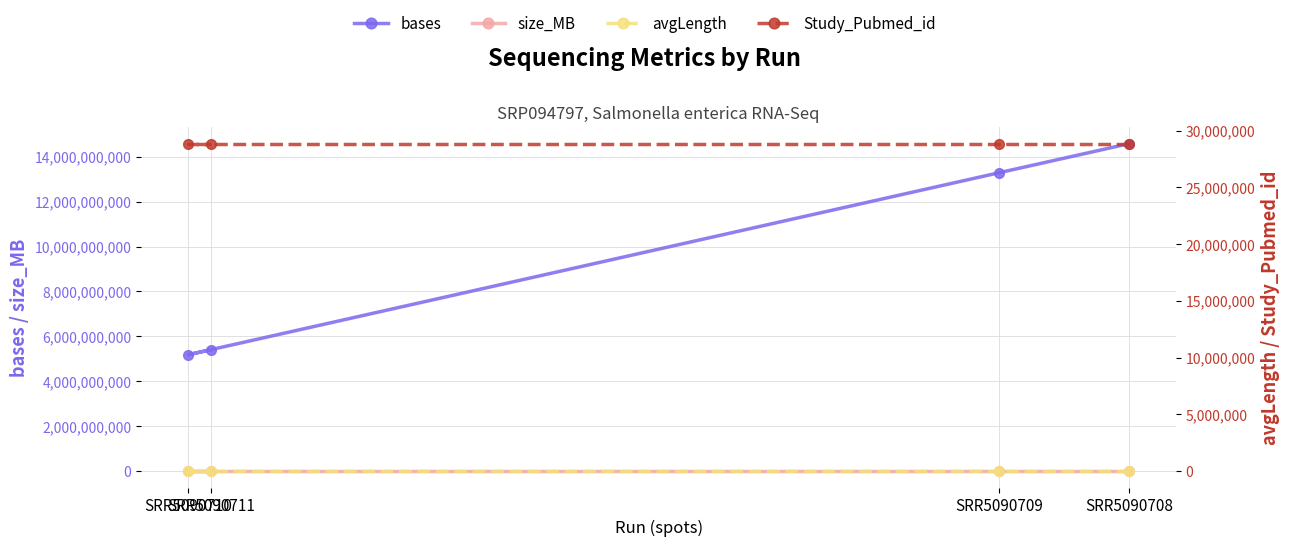

What is the sum of the Study_Pubmed_id values at SRR5090709 and SRR5090710?

57709836